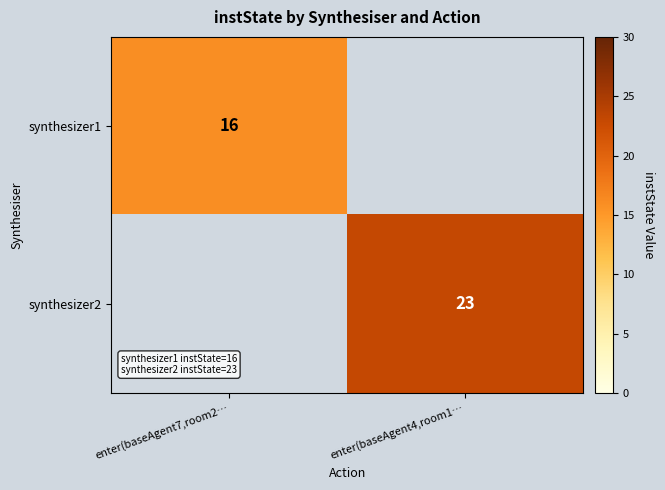

At how many categories does at least one series exceed 22?

1